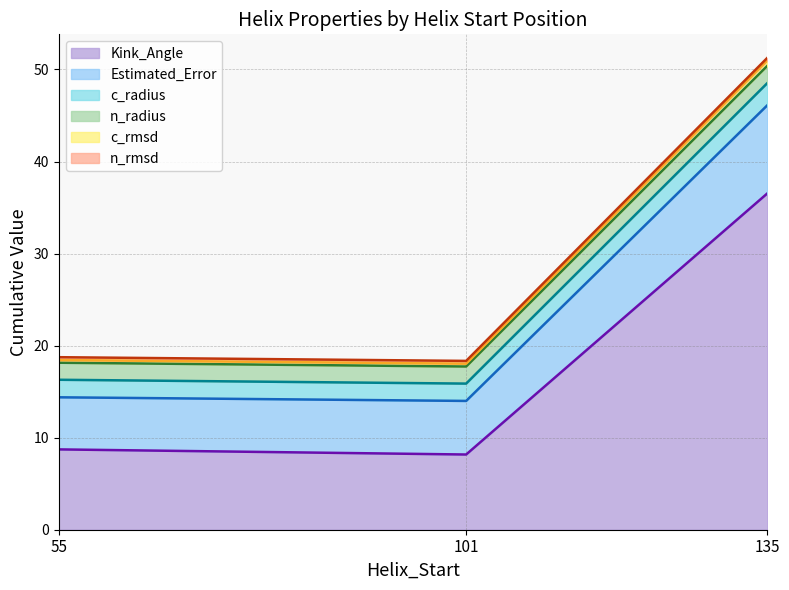

At which category is the sum across all series the highest?

135